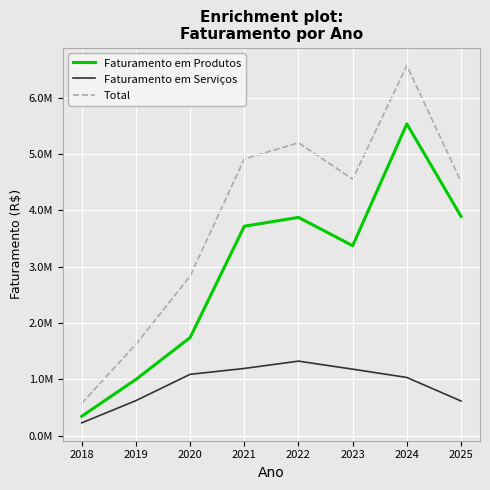

What are all the series names shown in the legend?

Faturamento em Produtos, Faturamento em Serviços, Total